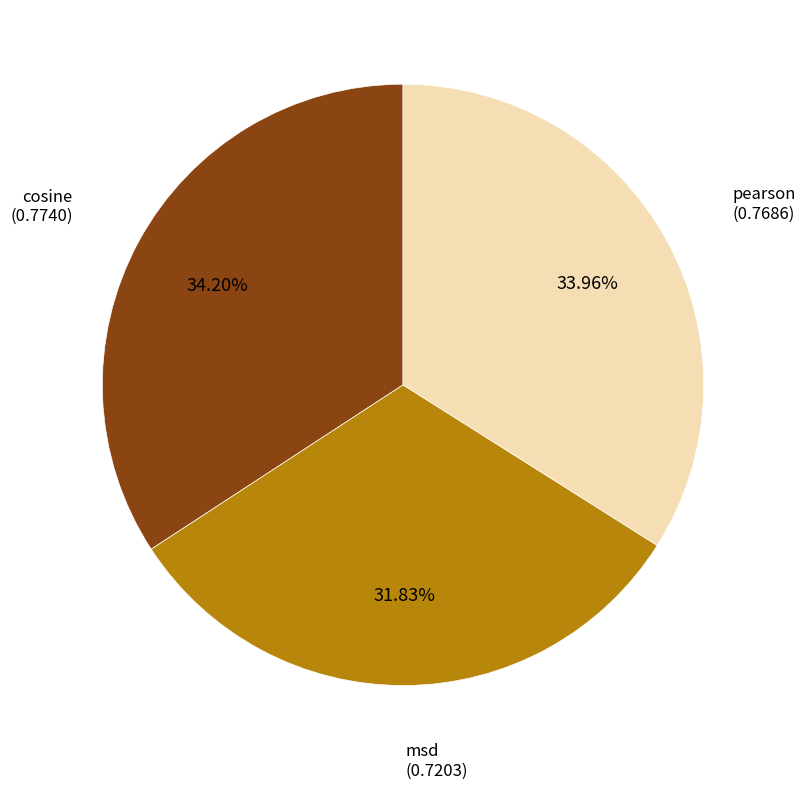

Does any single category account for the majority?

No